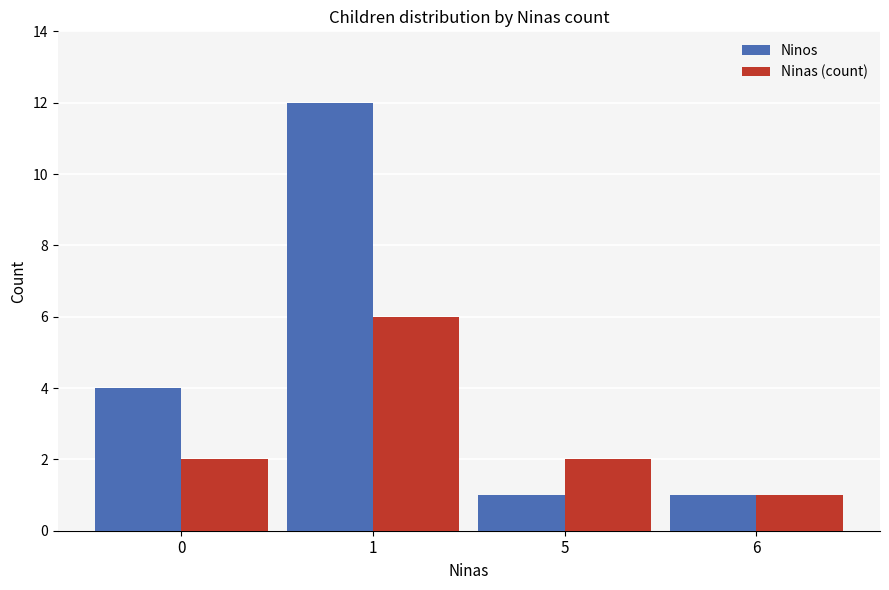

Reading left to right, list all the values displayed in this chart.

Ninos: 0=4	1=12	5=1	6=1
Ninas (count): 0=2	1=6	5=2	6=1